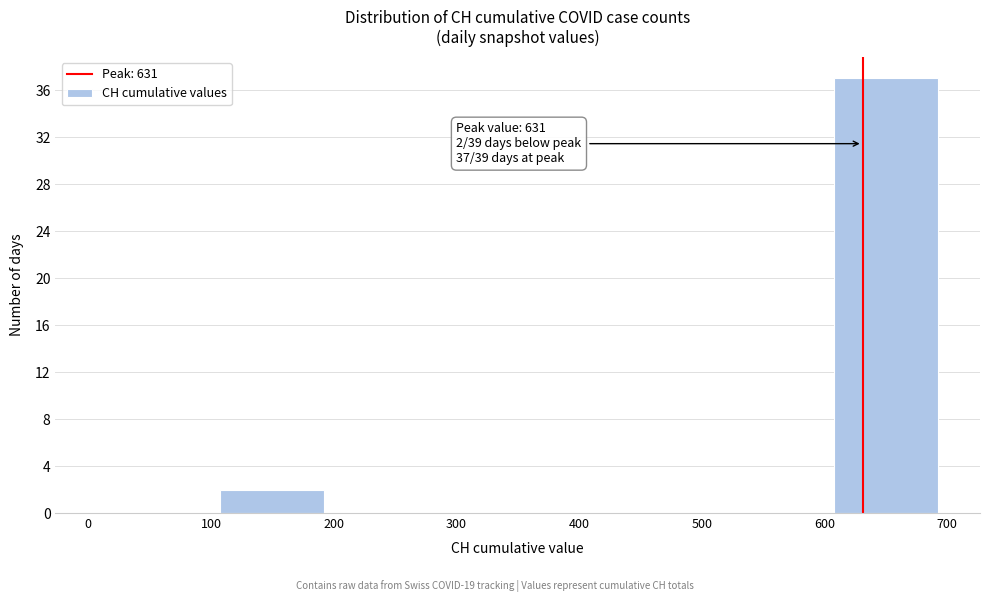

Over which range of the x-axis is the bar tallest?

600 to 700